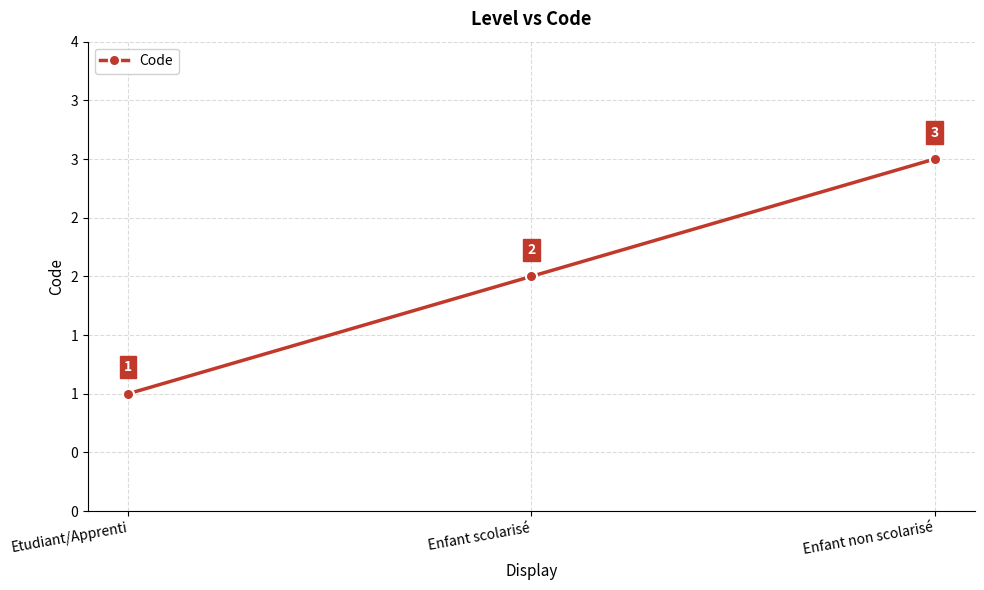

What is the label of the 1st point from the left?

Etudiant/Apprenti